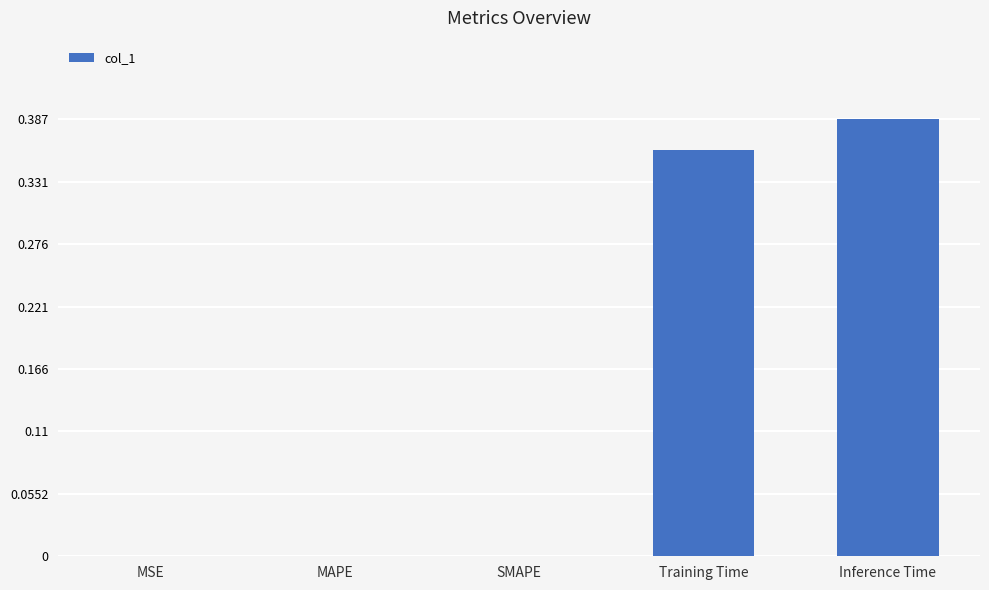

What is the sum of all values?

0.7